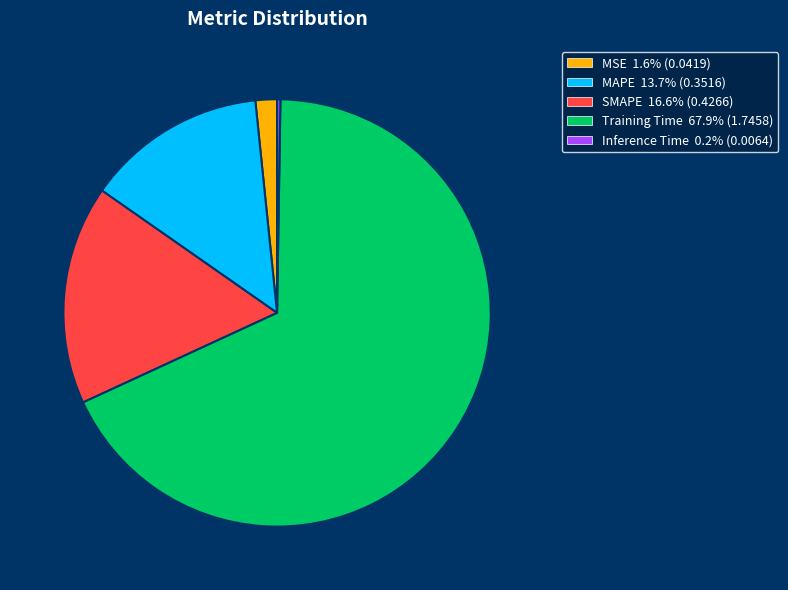

Combined, do MSE and SMAPE account for over 50%?

No